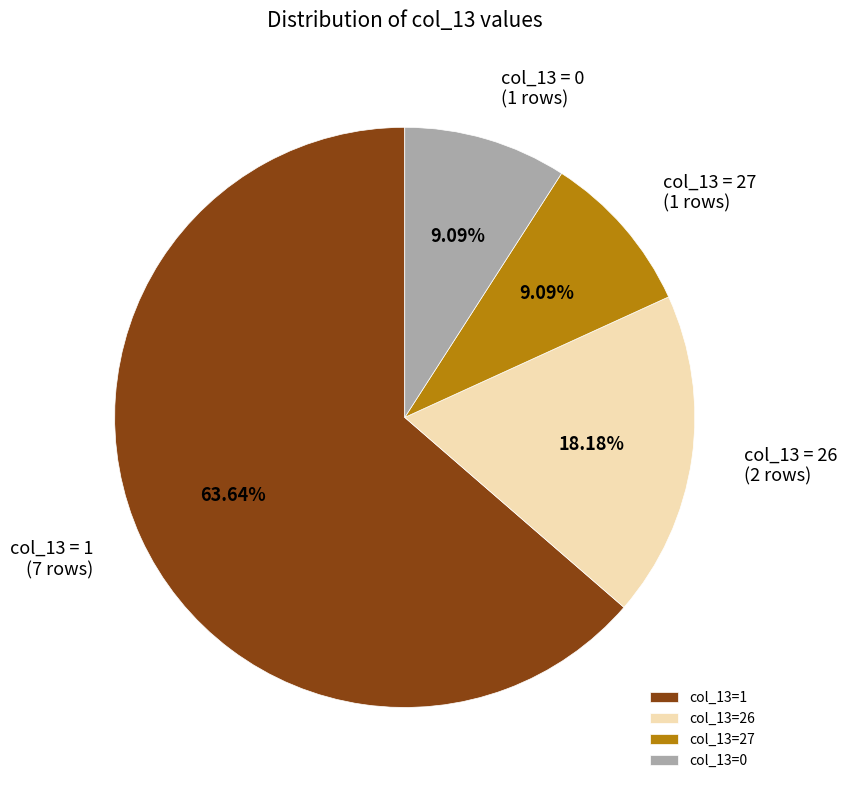

Which slice is the largest?

col_13=1